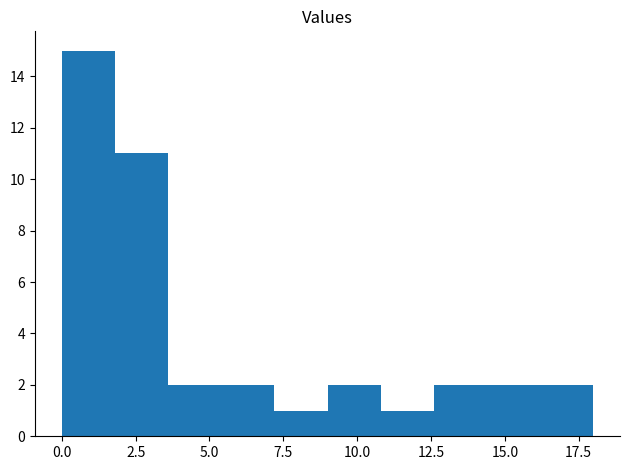

Around what value on the x-axis is the tallest bar? Give the approximate position of its centre, as read against the axis.

1.0